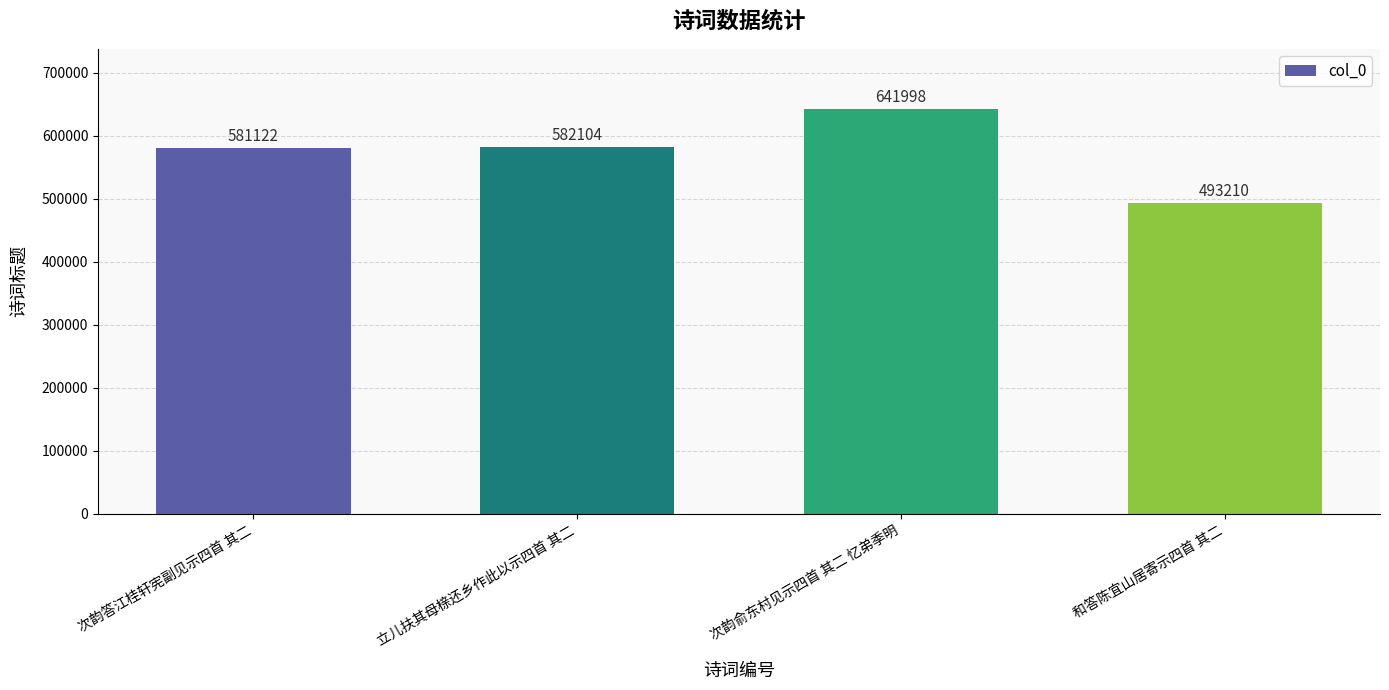

Reading right to left, list all the values displayed in this chart.

493210	641998	582104	581122